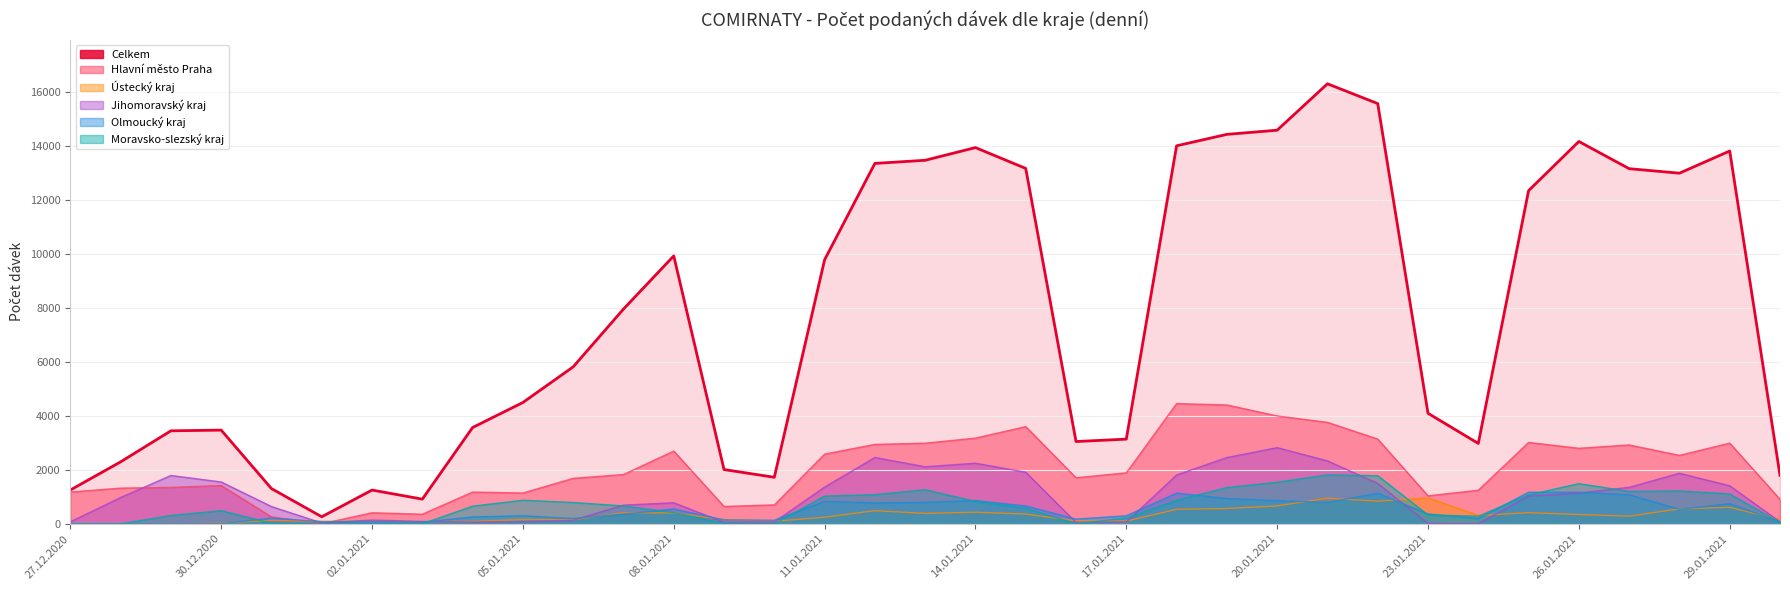

What is the sum of all Jihomoravský kraj values?

35121